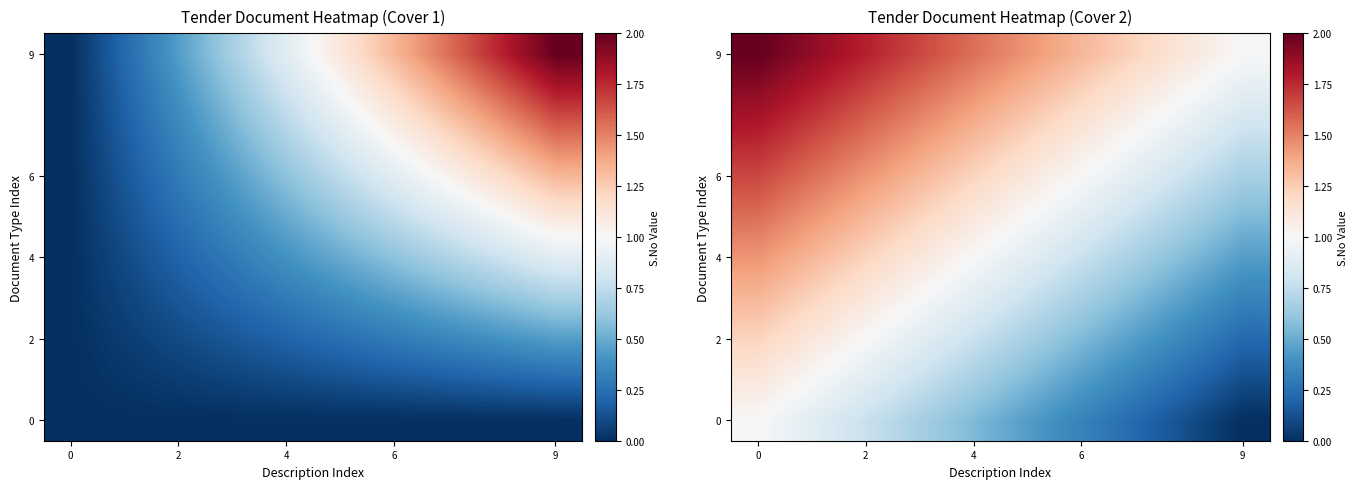

How many 9 values are between 1 and 2?

10